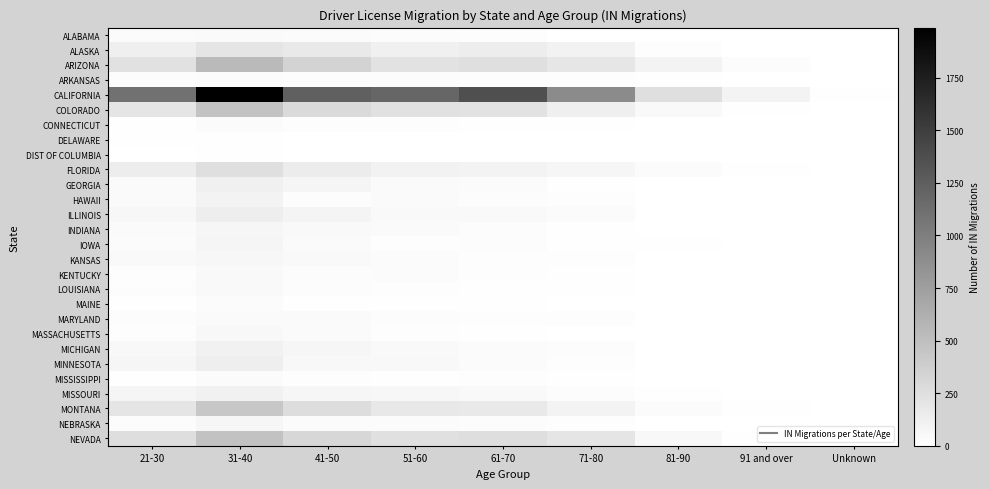

What is the spread (max minus min) of values at 91 and over?

96